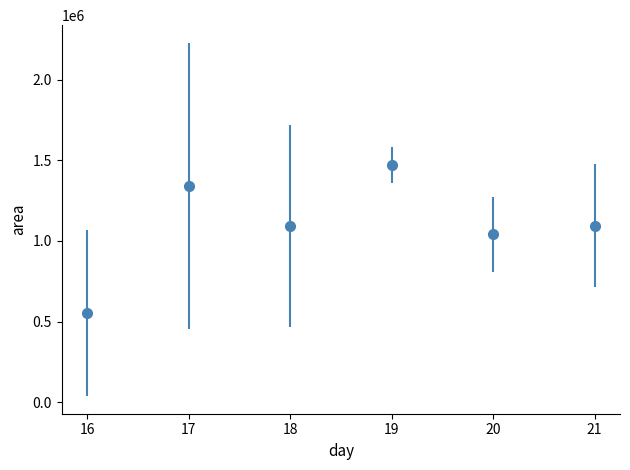

What is the smallest value displayed?

553750.0